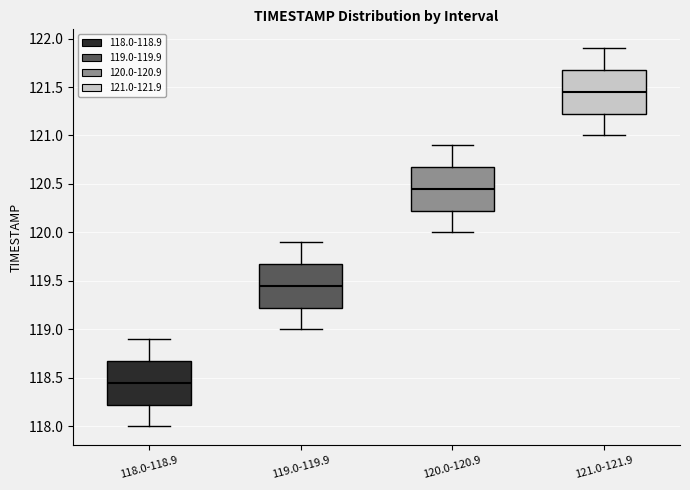

Reading left to right, read every box against the y-axis: the position of its median line, the range the box covers, and the ends of its whiskers. The values are not printed on the chart, so give them approximately, as read against the axis.

118.0-118.9: median 118.45, box 118.25 to 118.70, whiskers 118.00 to 118.90
119.0-119.9: median 119.45, box 119.25 to 119.70, whiskers 119.00 to 119.90
120.0-120.9: median 120.45, box 120.25 to 120.70, whiskers 120.00 to 120.90
121.0-121.9: median 121.45, box 121.25 to 121.70, whiskers 121.00 to 121.90